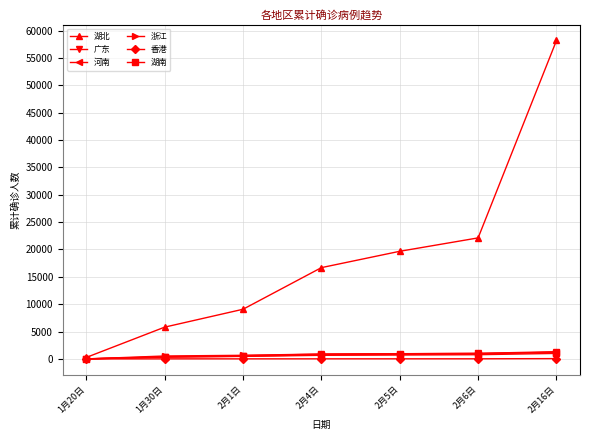

What is the label of the 7th point from the right?

1月20日